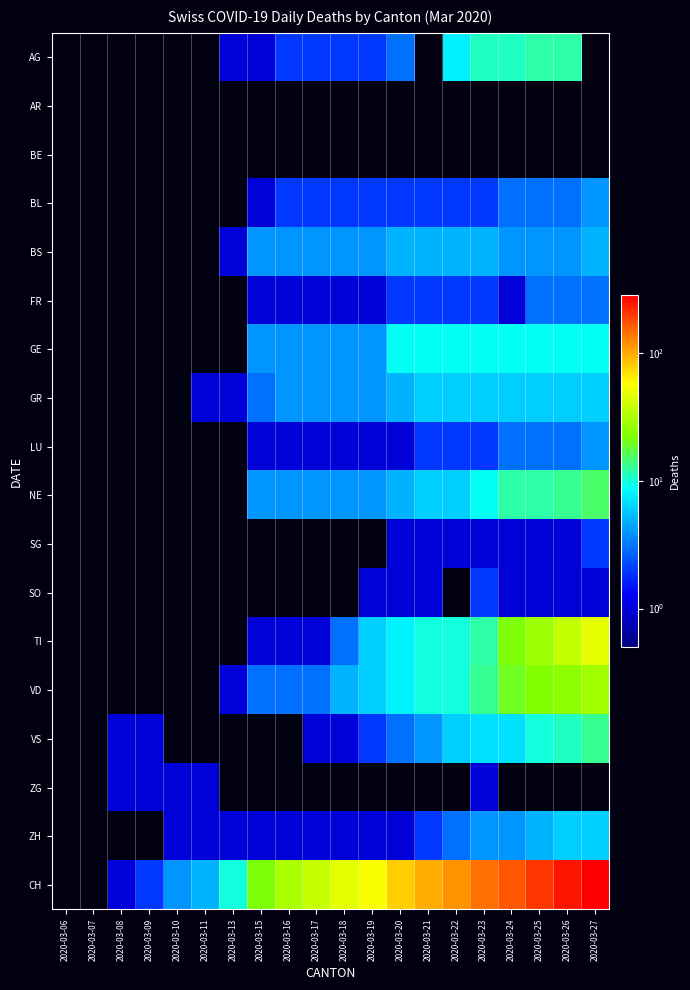

The LU series shows 0.5 at 2020-03-15. True or false?

False